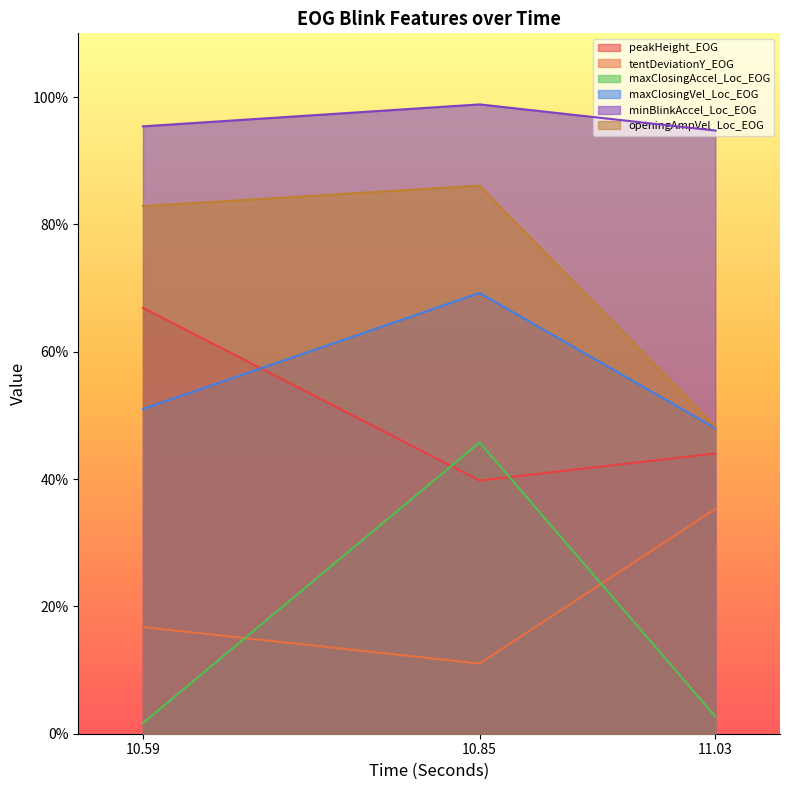

The value of maxClosingVel_Loc_EOG at 11.03 is 0.5. True or false?

True